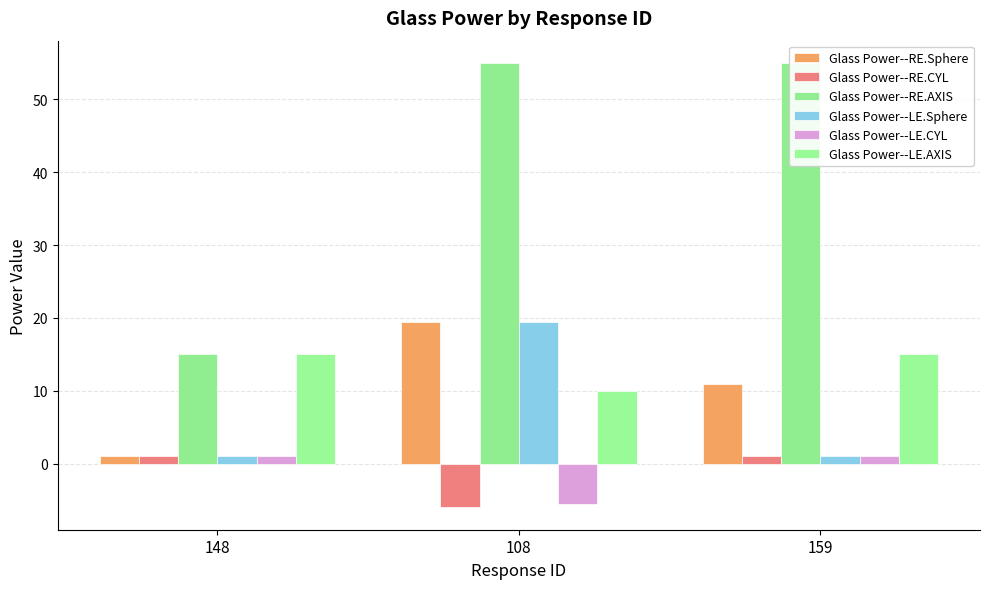

What is the total value across all series at 108?

92.5